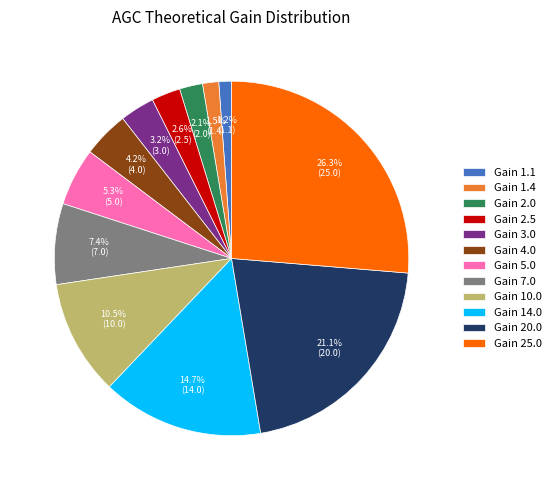

What percentage is NOT represented by Gain 5.0?

94.7%